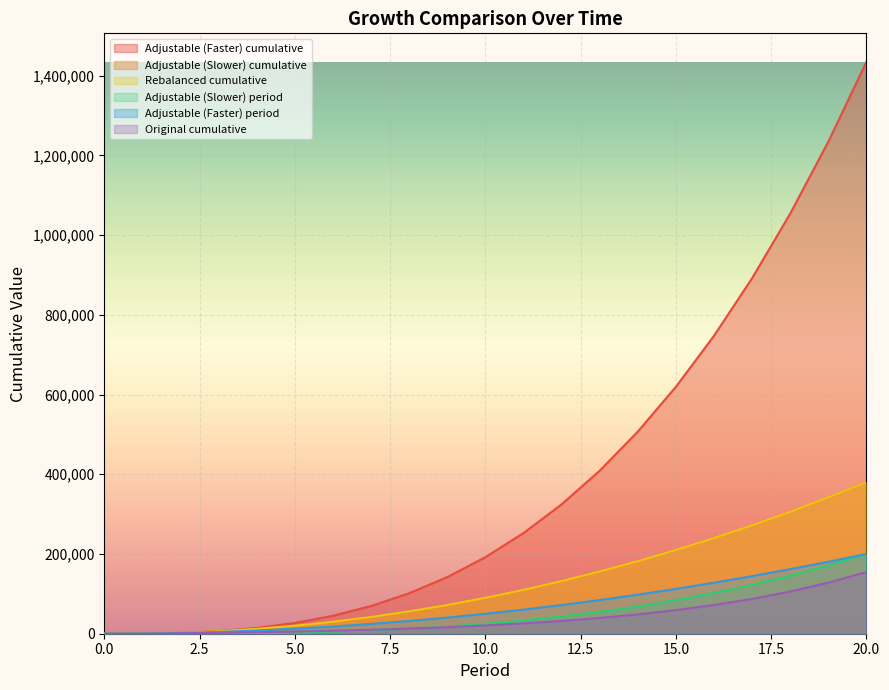

Rank the categories by Original cumulative value from lowest to highest.

0, 1, 2, 3, 4, 5, 6, 7, 8, 9, 10, 11, 12, 13, 14, 15, 16, 17, 18, 19, 20